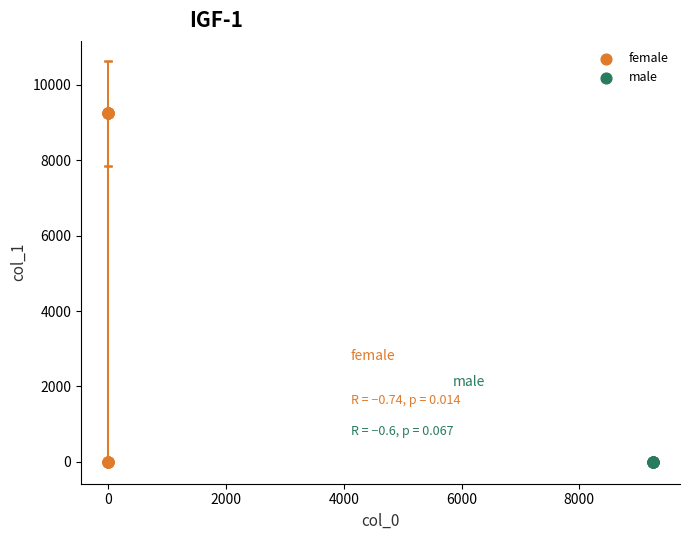

Which series reaches the maximum Y coordinate?

female